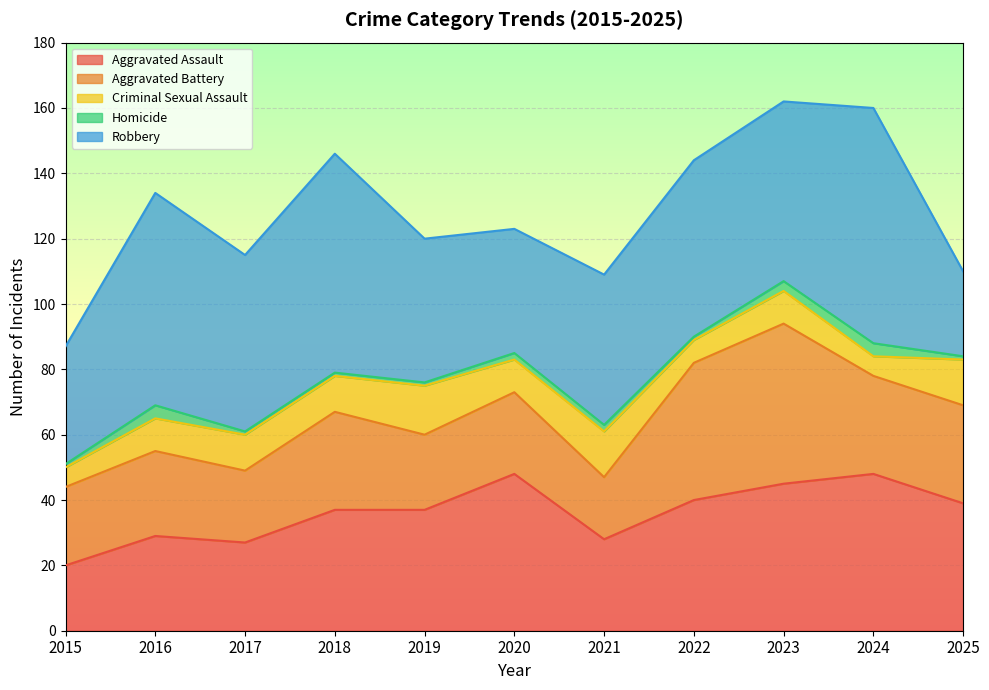

Which series ends up on top after the final intersection of Aggravated Assault and Robbery?

Aggravated Assault